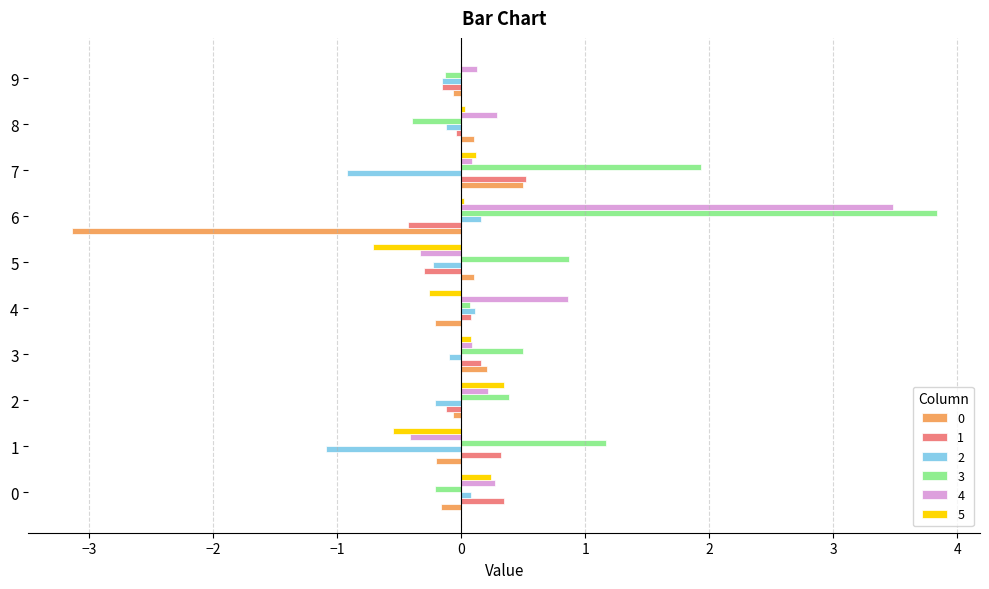

The 4 series shows 0.1 at 7. True or false?

True